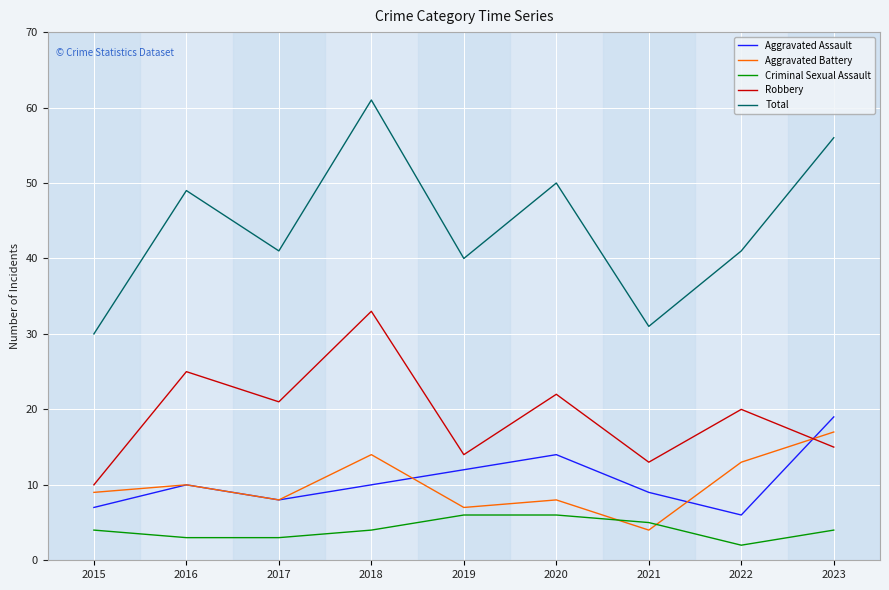

What value does the Aggravated Assault series have at 2019?

12